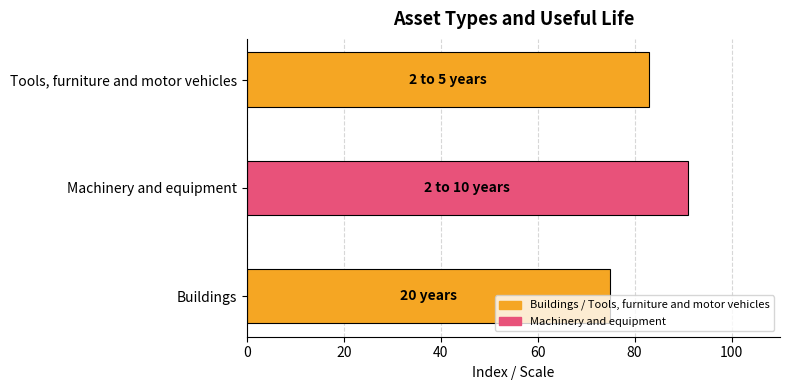

True or false: the data shows 135 at Tools, furniture and motor vehicles.

False